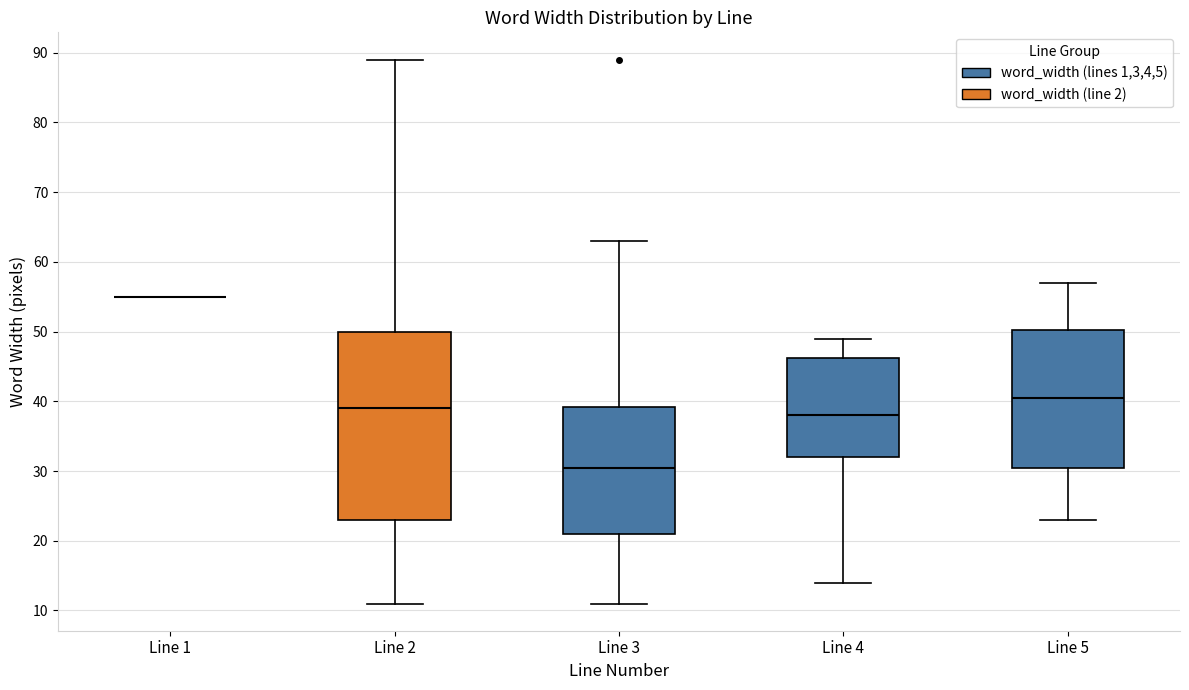

Reading left to right, read every box against the y-axis: the position of its median line, the range the box covers, and the ends of its whiskers. The values are not printed on the chart, so give them approximately, as read against the axis.

Line 1: box collapsed to a line at 55, whiskers 55 to 55
Line 2: median 39, box 23 to 50, whiskers 11 to 89
Line 3: median 31, box 21 to 39, whiskers 11 to 63
Line 4: median 38, box 32 to 46, whiskers 14 to 49
Line 5: median 41, box 31 to 50, whiskers 23 to 57